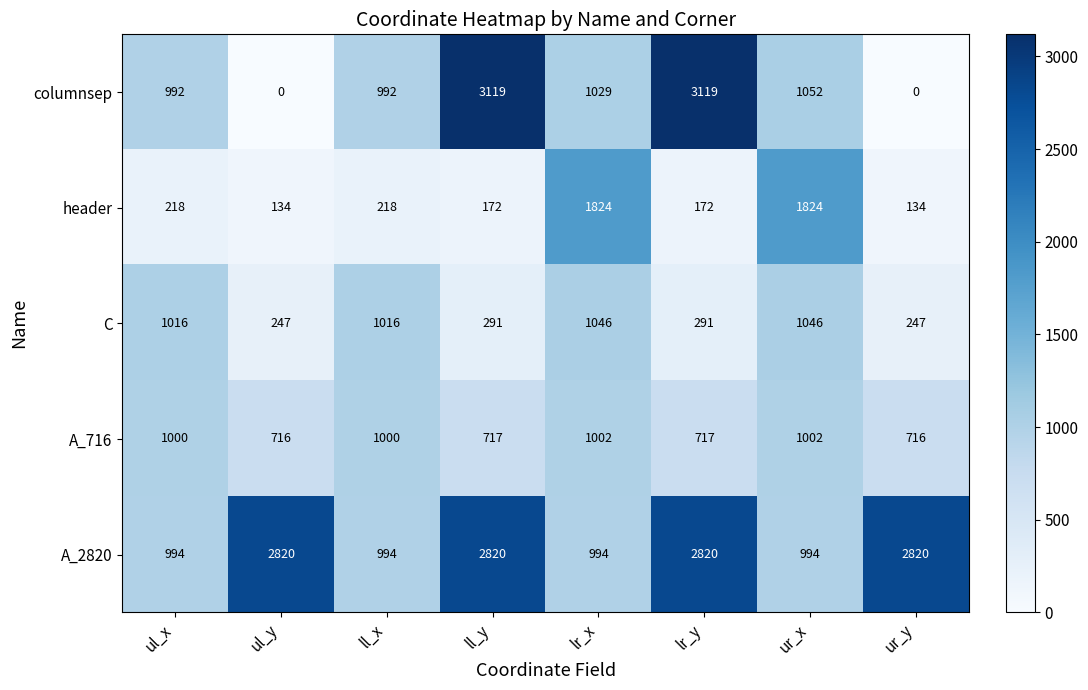

What is the highest value of the A_2820 series?

2820